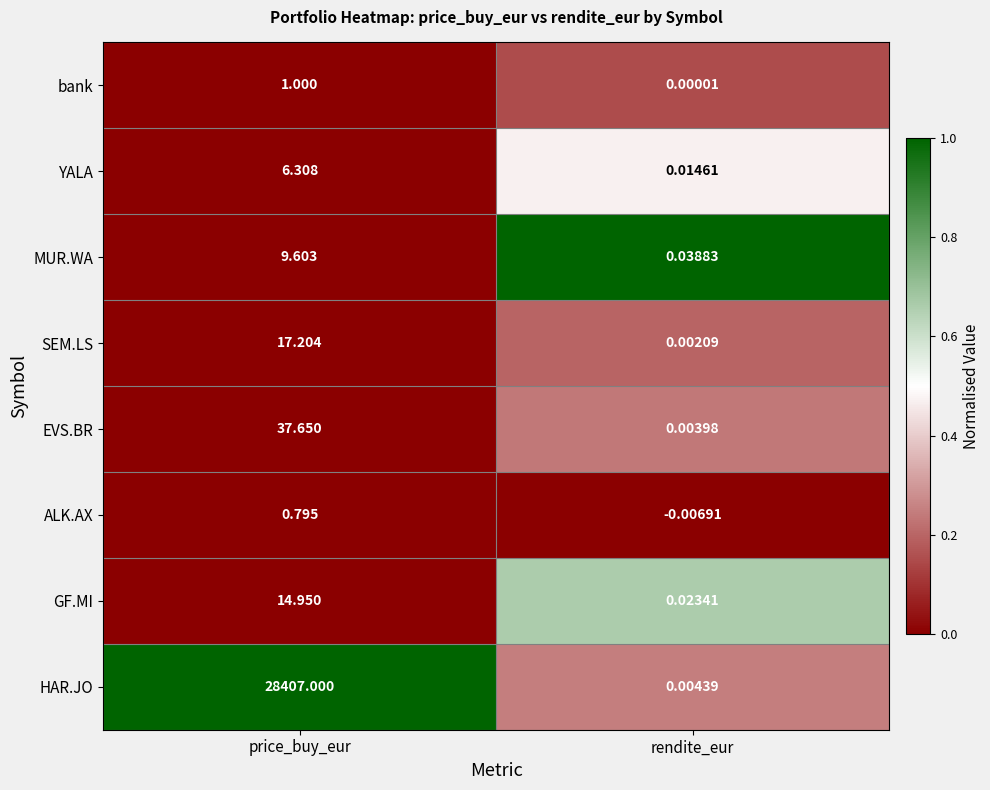

Which series has the largest total across all categories?

HAR.JO